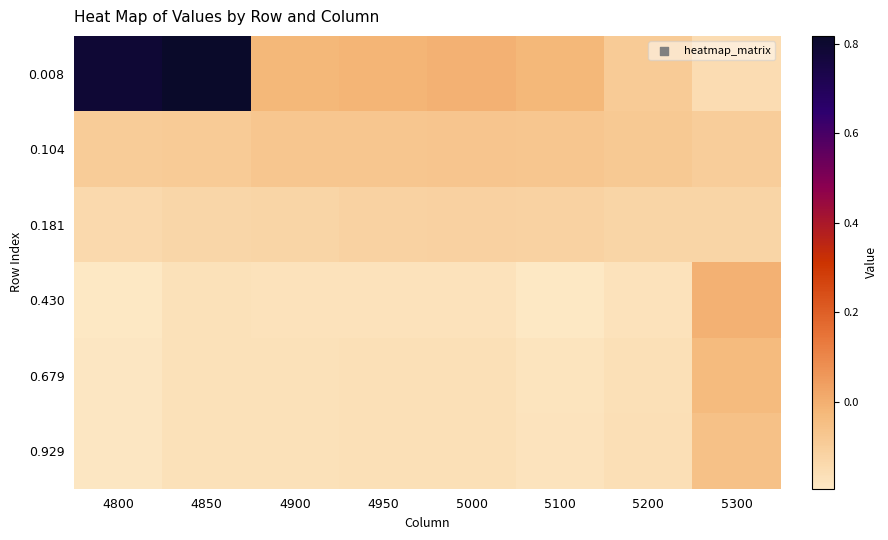

Reading right to left, what are all the values shown in this chart?

0.008: 5300=-0.2	5200=-0.1	5100=-0.0	5000=-0.0	4950=-0.0	4900=-0.0	4850=0.8	4800=0.8
0.104: 5300=-0.1	5200=-0.1	5100=-0.1	5000=-0.1	4950=-0.1	4900=-0.1	4850=-0.1	4800=-0.1
0.181: 5300=-0.1	5200=-0.1	5100=-0.1	5000=-0.1	4950=-0.1	4900=-0.1	4850=-0.1	4800=-0.1
0.430: 5300=-0.0	5200=-0.2	5100=-0.2	5000=-0.2	4950=-0.2	4900=-0.2	4850=-0.2	4800=-0.2
0.679: 5300=-0.0	5200=-0.2	5100=-0.2	5000=-0.2	4950=-0.2	4900=-0.2	4850=-0.2	4800=-0.2
0.929: 5300=-0.1	5200=-0.2	5100=-0.2	5000=-0.2	4950=-0.2	4900=-0.2	4850=-0.2	4800=-0.2